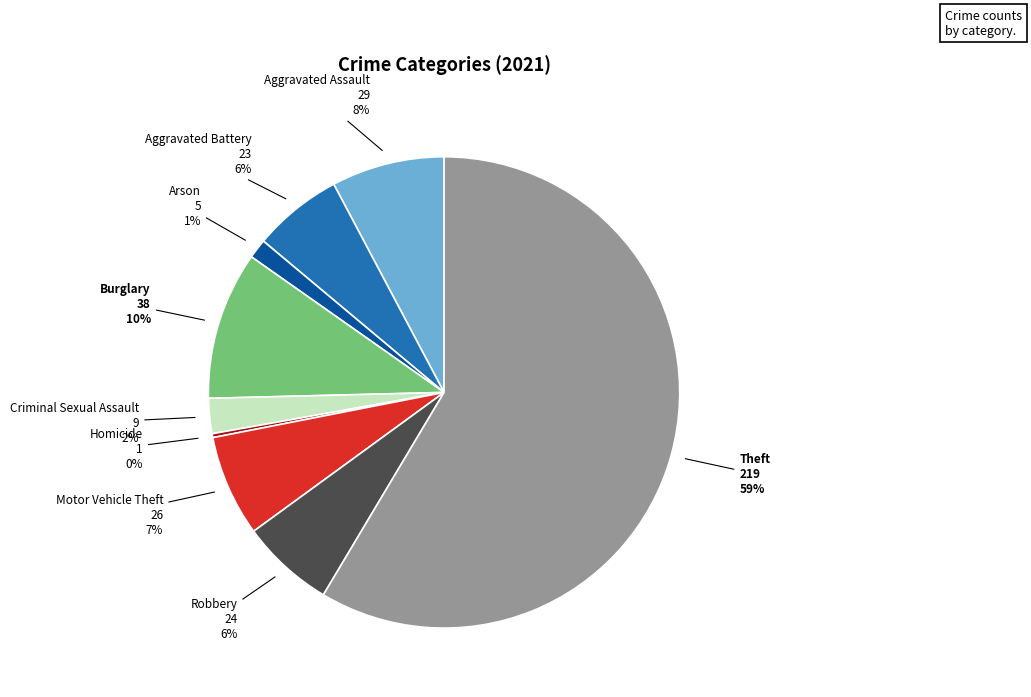

Combined, do Arson and Motor Vehicle Theft account for over 50%?

No